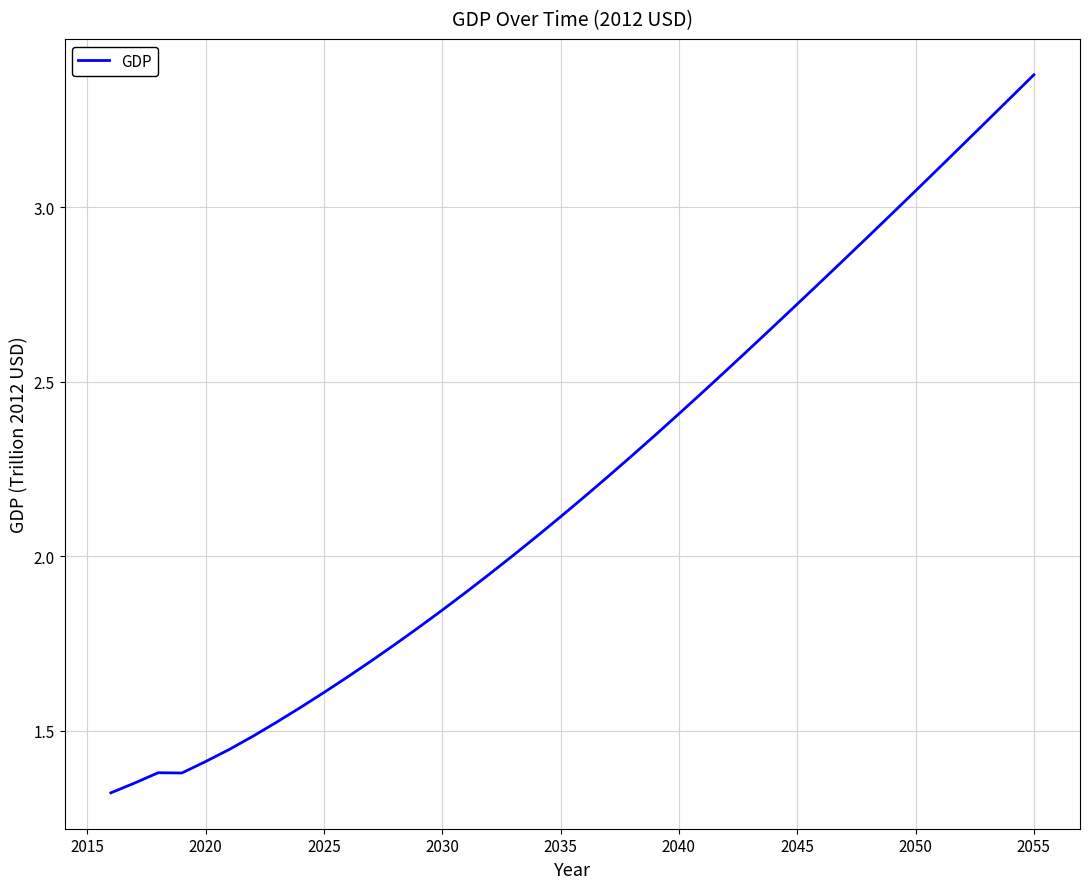

What is the smallest value displayed?

1.3